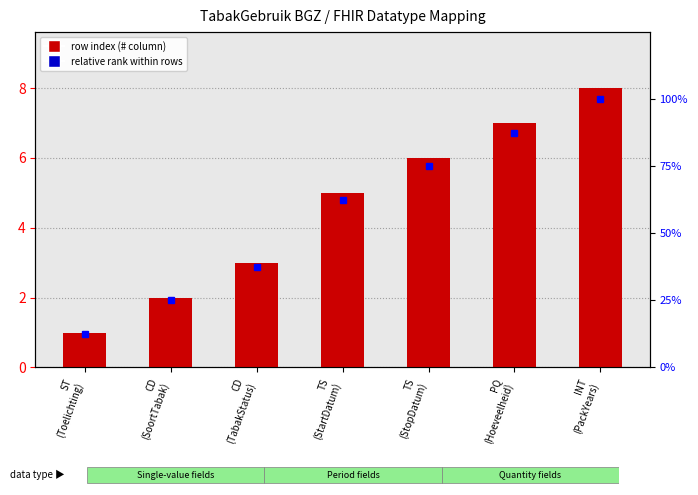

What is the total value across all series at ST
(Toelichting)?

13.5